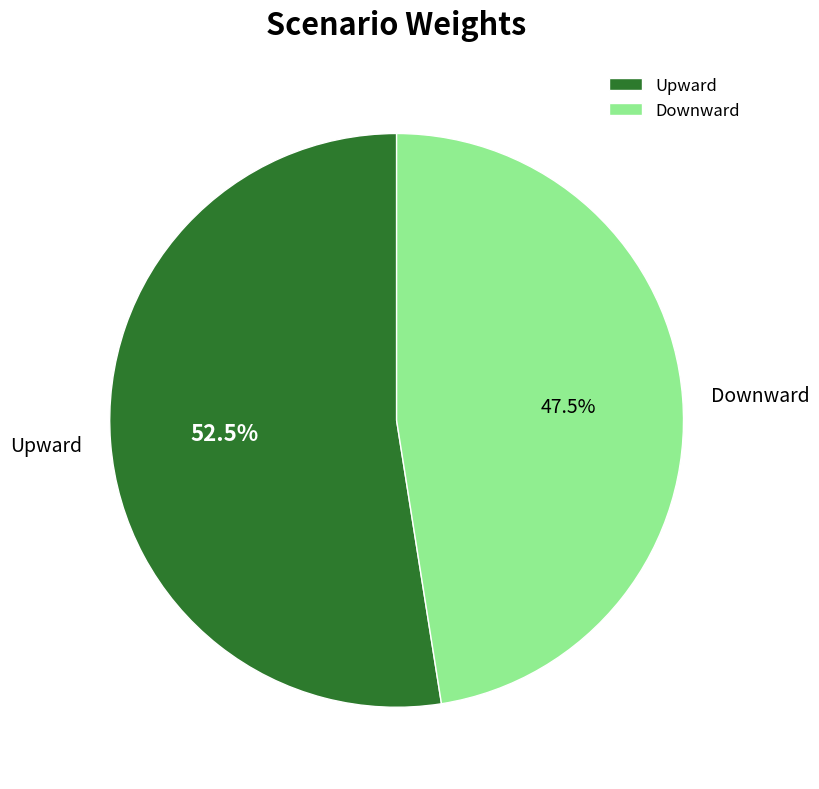

The Downward slice represents 42% of the pie. True or false?

False